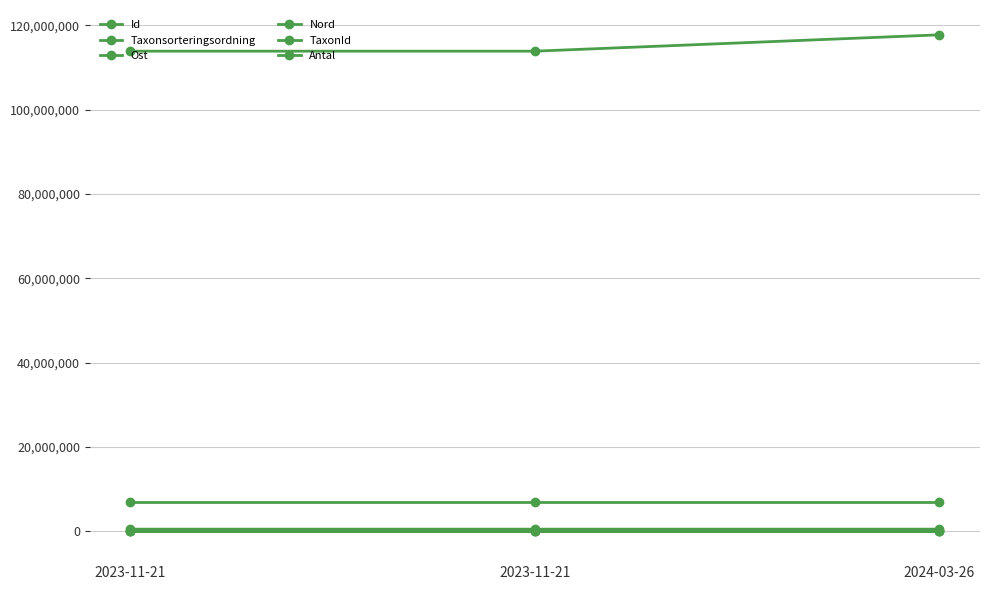

Reading left to right, transcribe all the data shown in this chart.

Id: 113888474	113888473	117766722
Taxonsorteringsordning: 78246	78507	78484
Ost: 540257	540246	540188
Nord: 6865940	6865980	6865997
TaxonId: 6446	6425	6425
Antal: 1	1	1